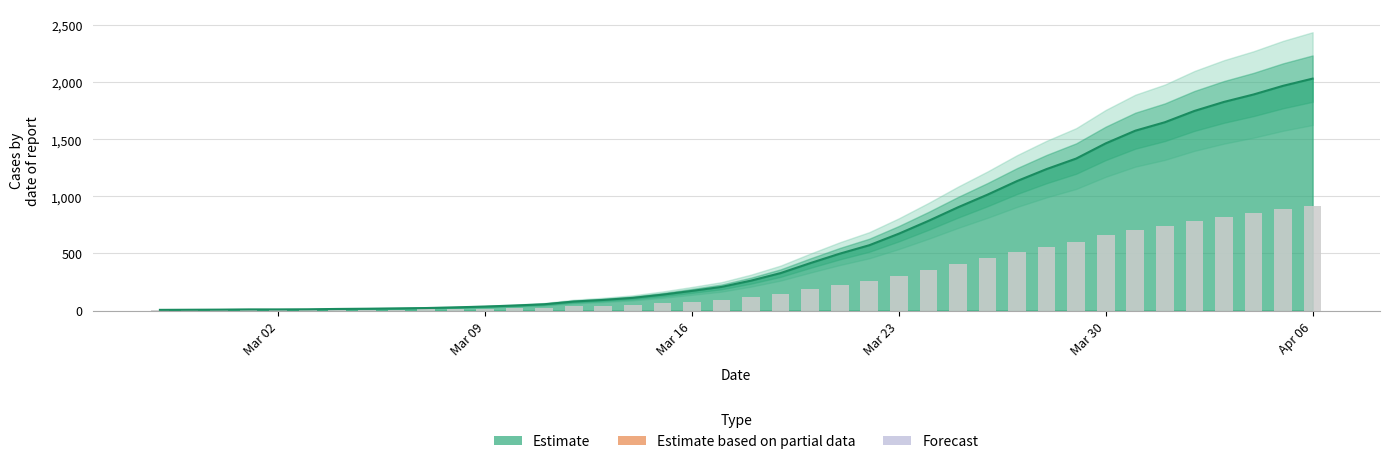

Between 2020-03-12 and 2020-04-04, which is larger?

2020-04-04